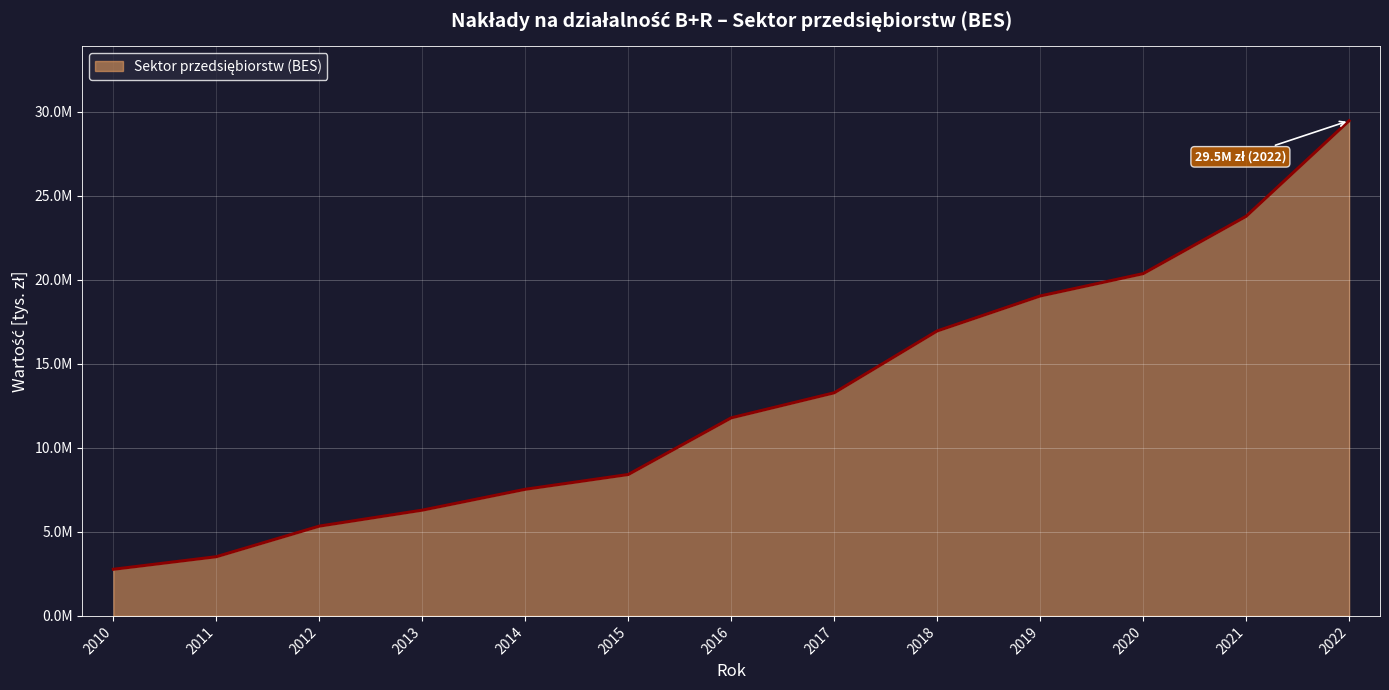

Is it true that the value at 2021 is 23769059.4?

True